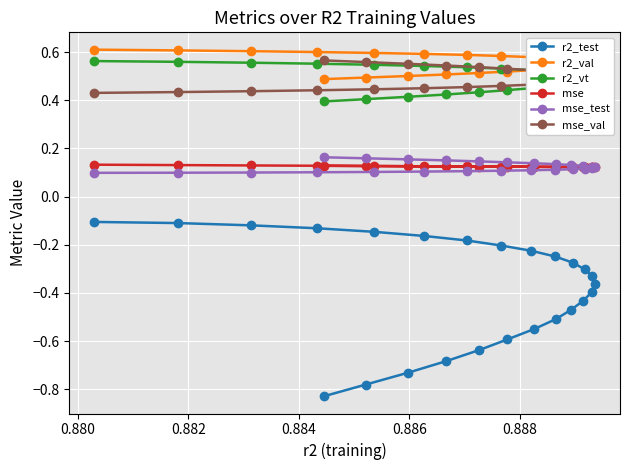

Count the mse values in the range 0 to 1.

25